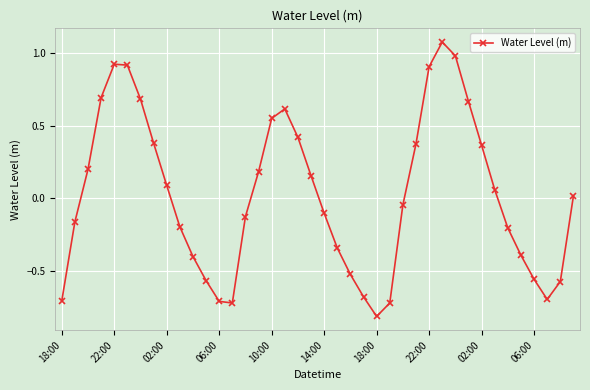

What is the smallest value displayed?

-0.8